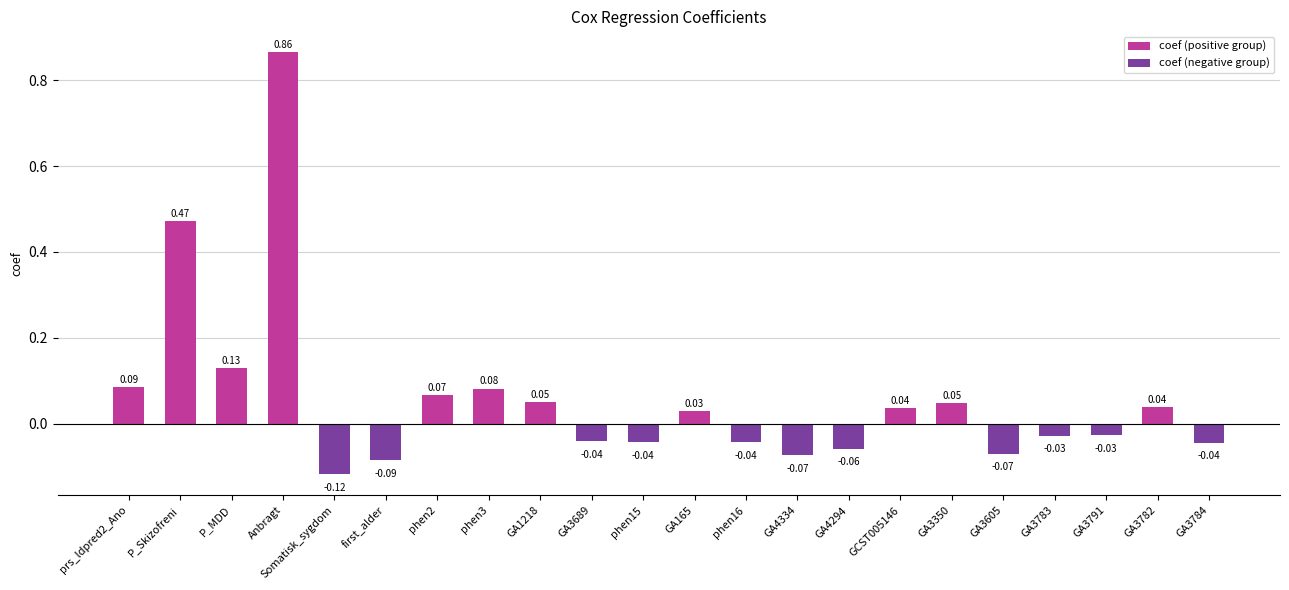

What is the label of the 3rd bar from the left?

P_MDD